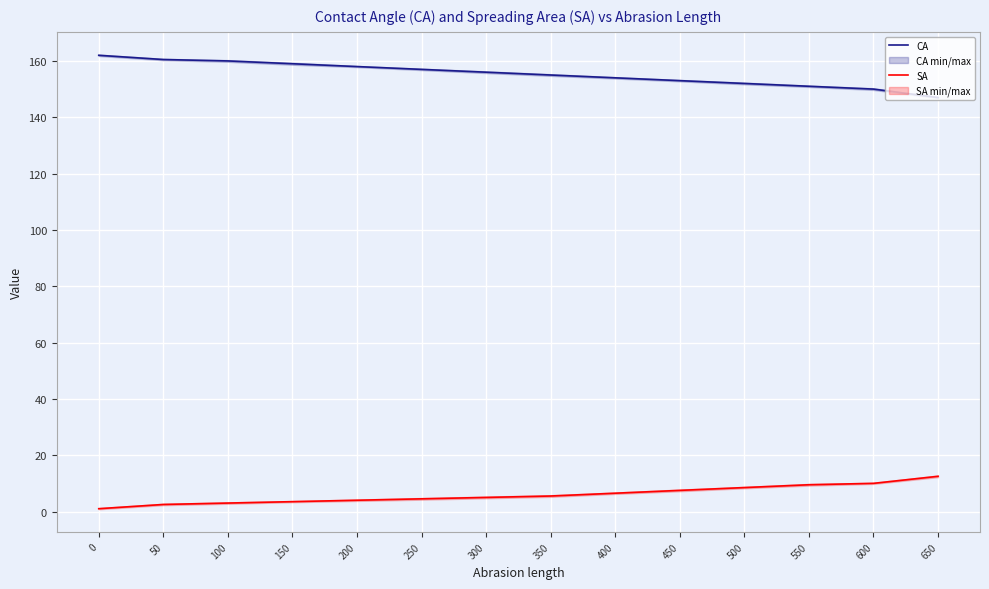

How many categories are shown in the chart?

14